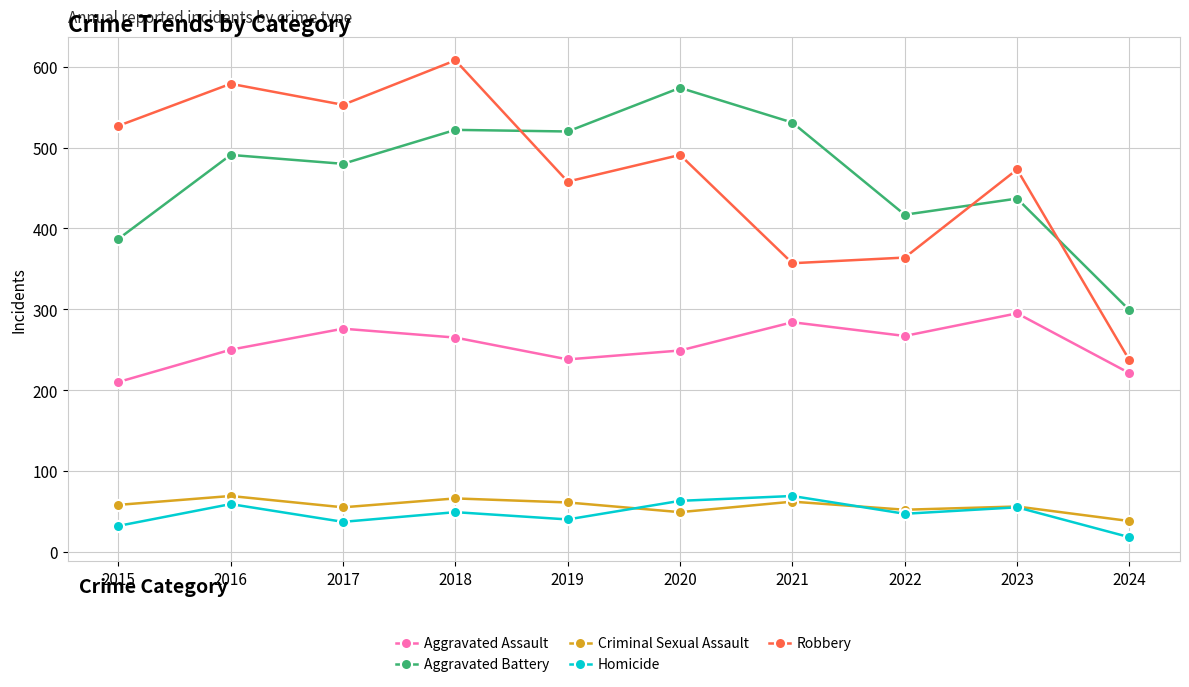

True or false: Aggravated Battery has a value of 299 at 2024.

True